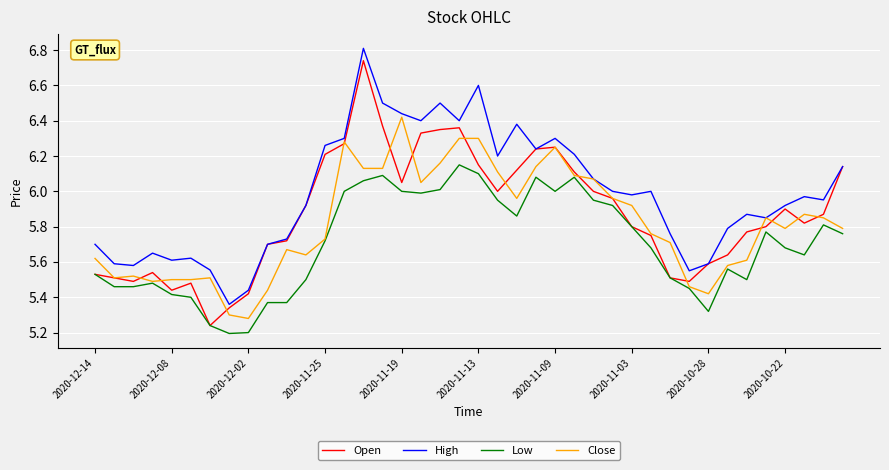

Which series has the largest total across all categories?

High